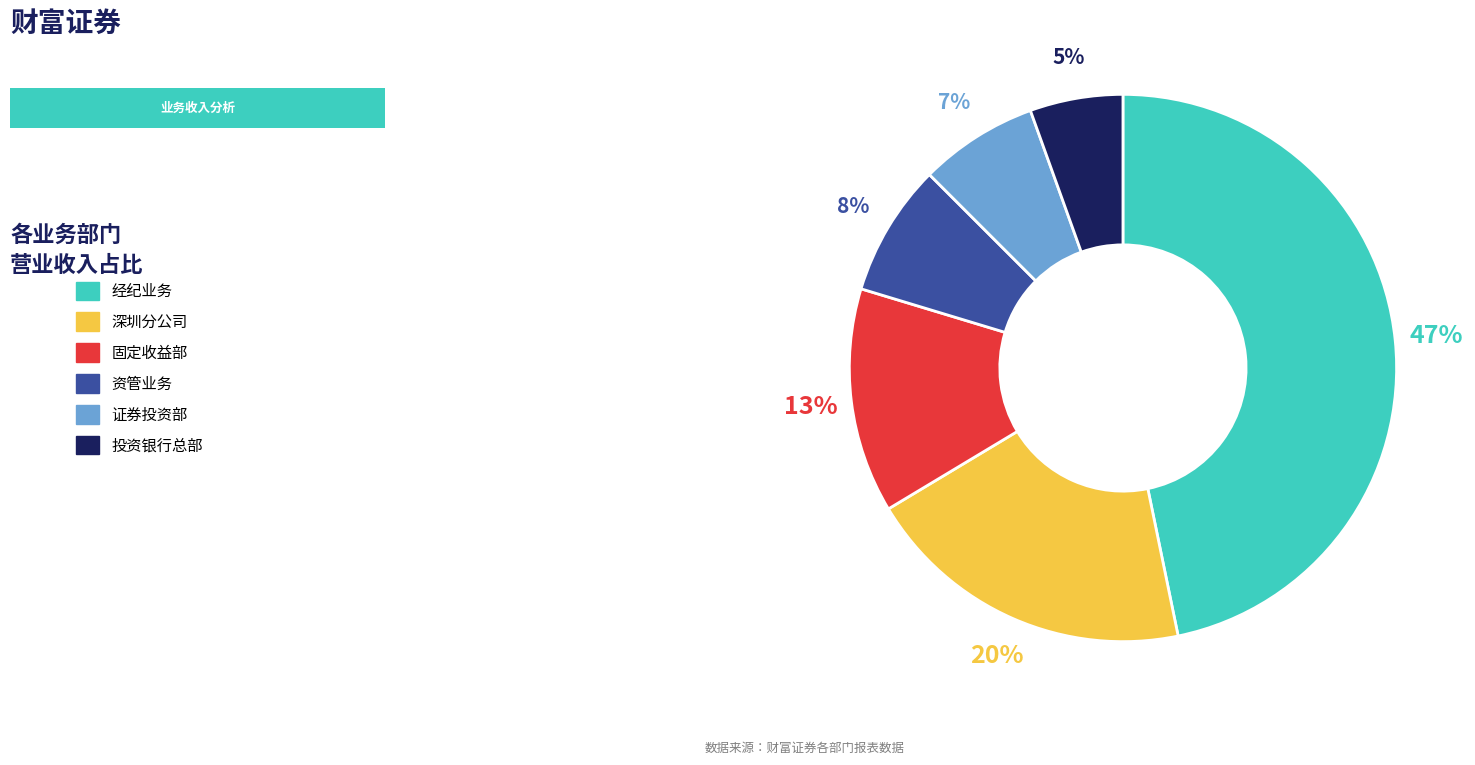

Is it true that 固定收益部 is 4% of the pie?

False